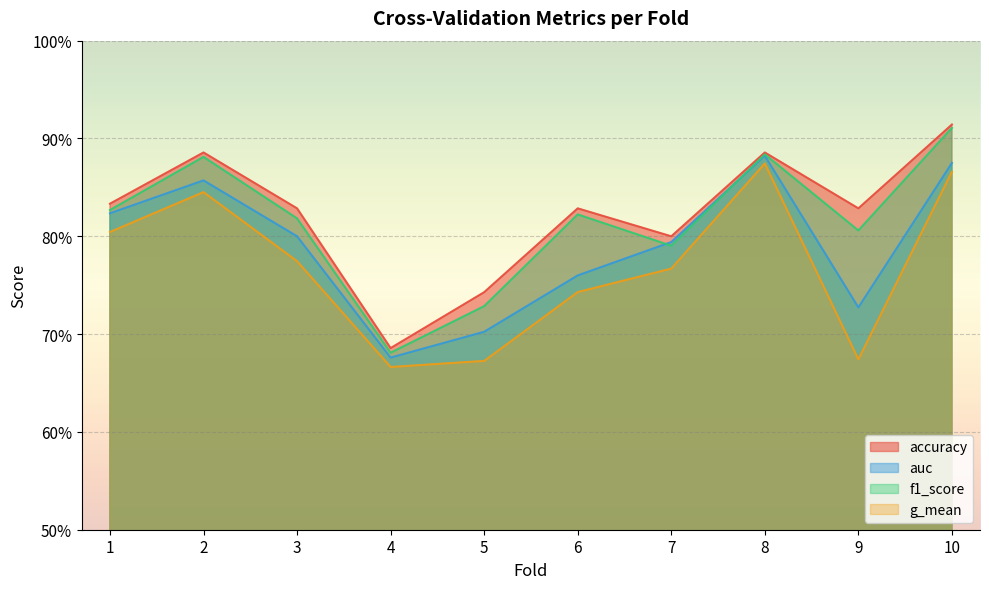

Reading right to left, what are all the values shown in this chart?

accuracy: 10=0.9	9=0.8	8=0.9	7=0.8	6=0.8	5=0.7	4=0.7	3=0.8	2=0.9	1=0.8
auc: 10=0.9	9=0.7	8=0.9	7=0.8	6=0.8	5=0.7	4=0.7	3=0.8	2=0.9	1=0.8
f1_score: 10=0.9	9=0.8	8=0.9	7=0.8	6=0.8	5=0.7	4=0.7	3=0.8	2=0.9	1=0.8
g_mean: 10=0.9	9=0.7	8=0.9	7=0.8	6=0.7	5=0.7	4=0.7	3=0.8	2=0.8	1=0.8